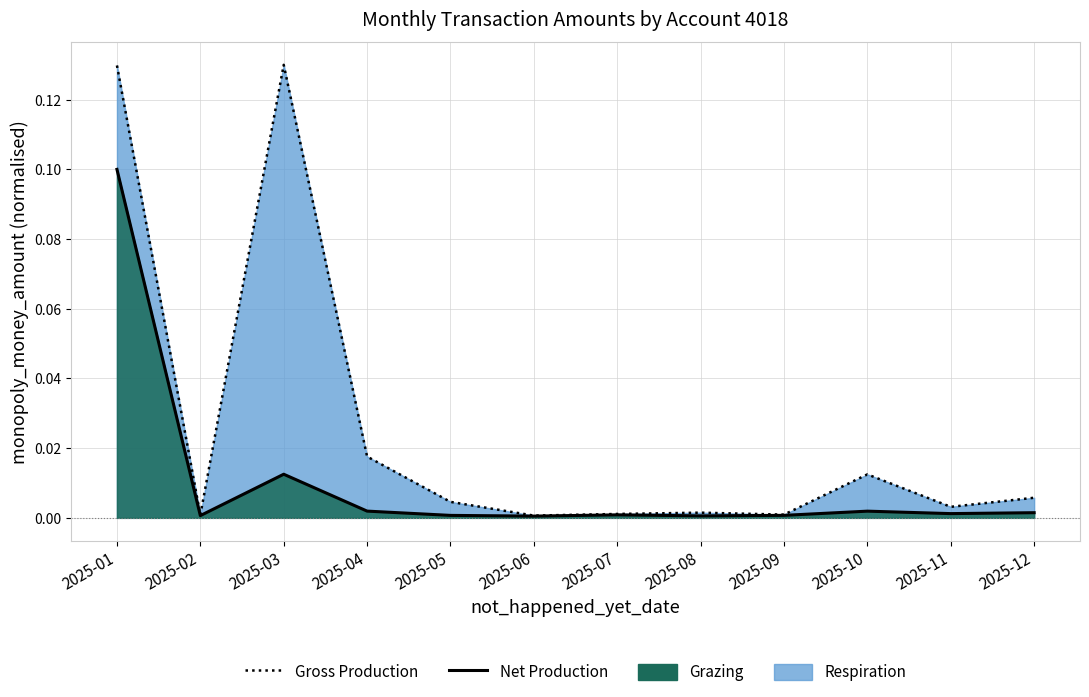

Reading left to right, transcribe all the data shown in this chart.

Gross Production: 2025-01=0.1	2025-02=0.0	2025-03=0.1	2025-04=0.0	2025-05=0.0	2025-06=0.0	2025-07=0.0	2025-08=0.0	2025-09=0.0	2025-10=0.0	2025-11=0.0	2025-12=0.0
Net Production: 2025-01=0.1	2025-02=0.0	2025-03=0.0	2025-04=0.0	2025-05=0.0	2025-06=0.0	2025-07=0.0	2025-08=0.0	2025-09=0.0	2025-10=0.0	2025-11=0.0	2025-12=0.0